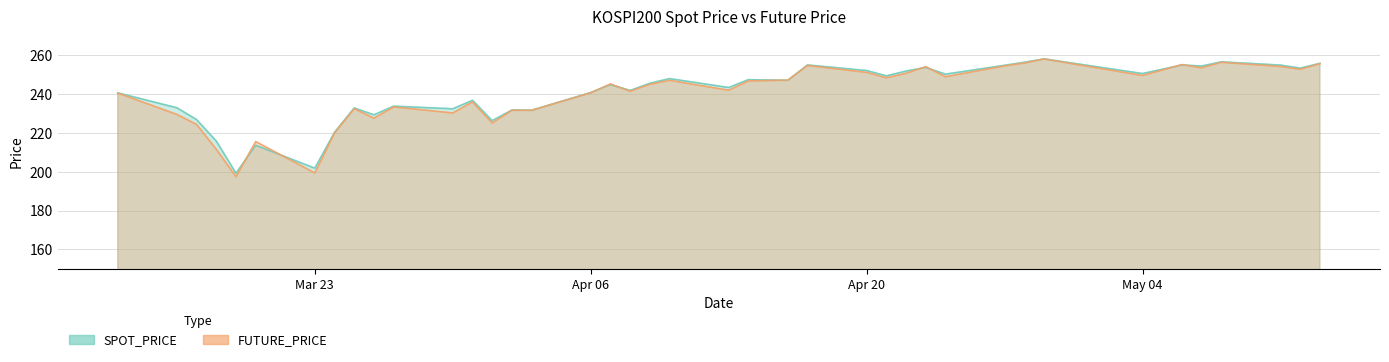

At how many categories does at least one series exceed 215?

38